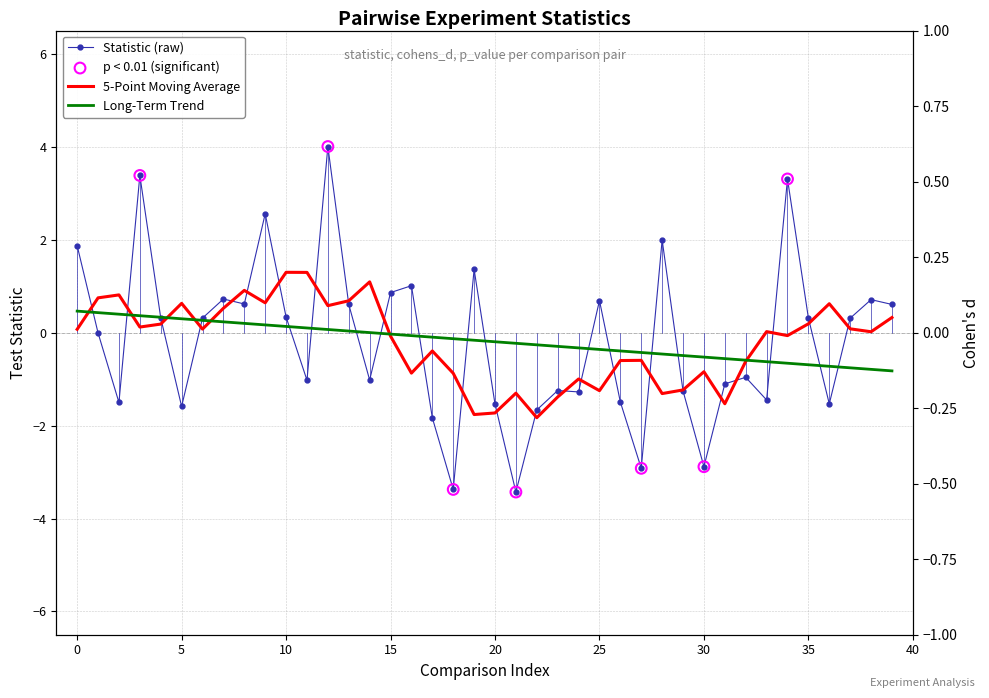

Which series reaches the minimum Y coordinate?

statistic